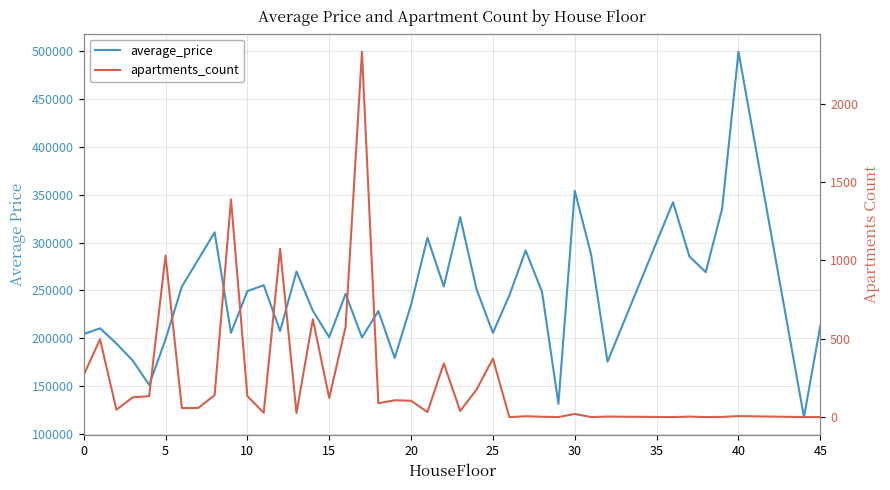

What are all the series names shown in the legend?

average_price, apartments_count